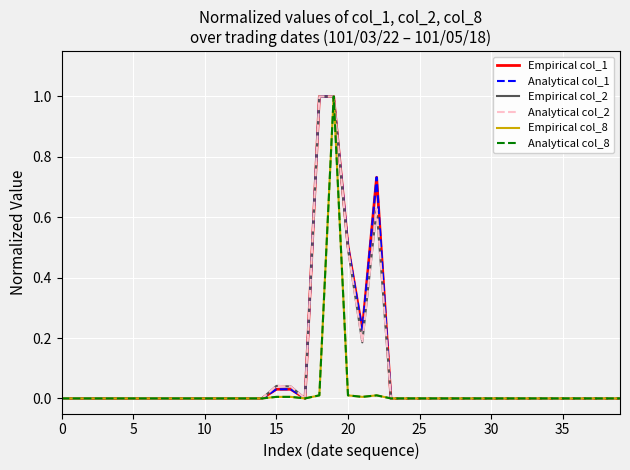

In Empirical col_8, how many points are higher than both neighbors (excluding endpoints)?

2